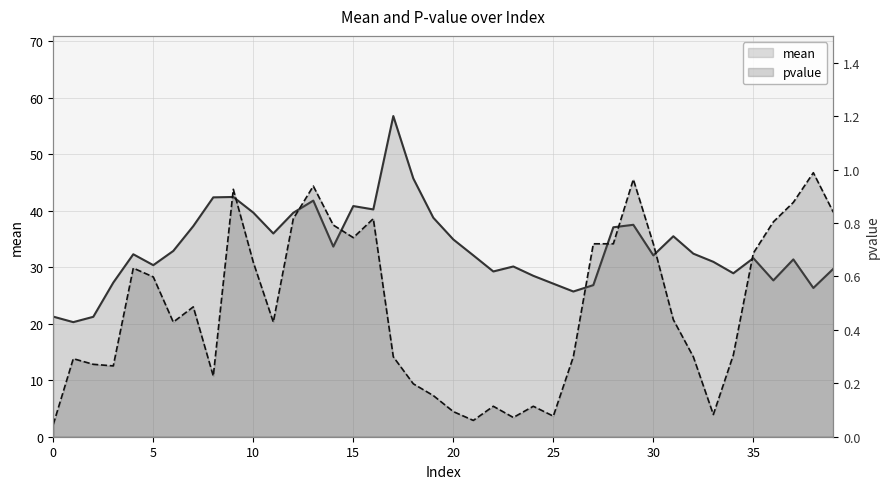

What is the label of the 33rd point from the left?

32